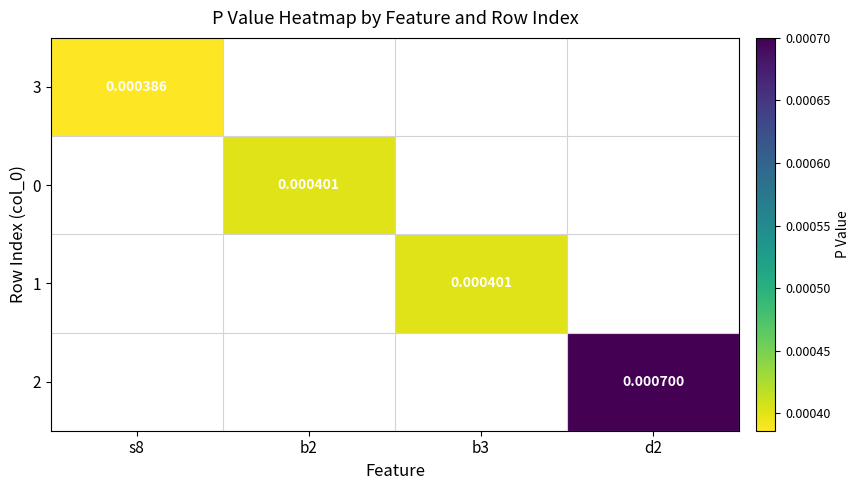

Is the value of 0 at b2 greater than the value of 2 at d2?

No